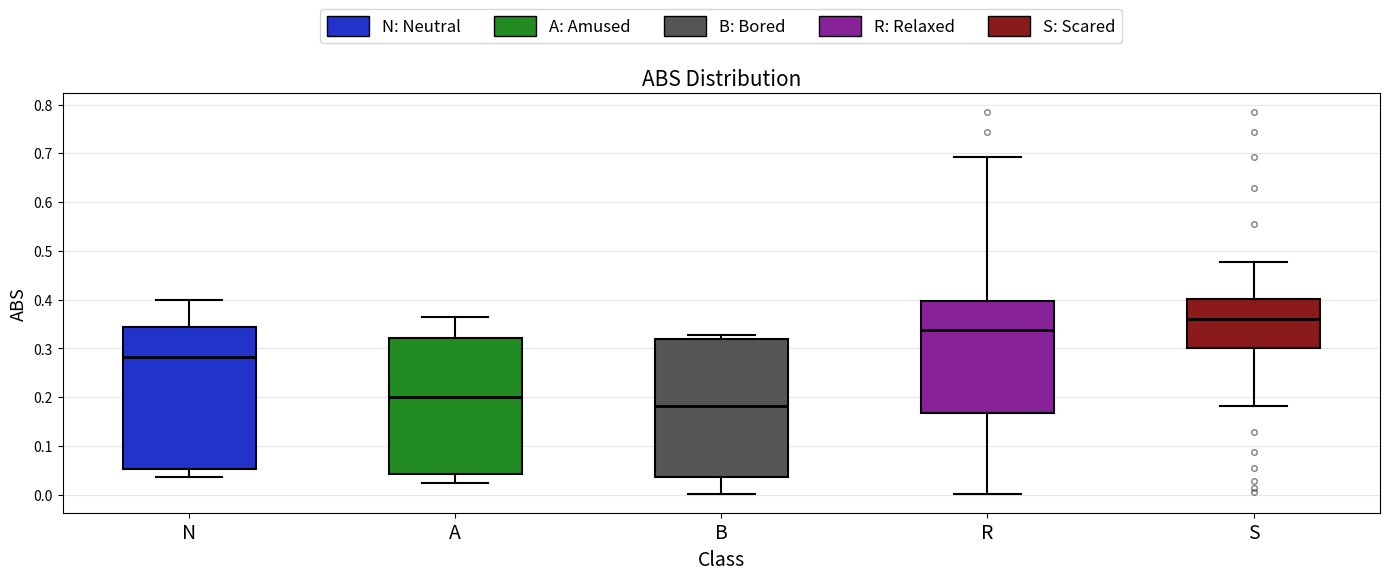

Where is the upper edge of the box for N on the y-axis? The values are not printed on the chart, so give them approximately, as read against the axis.

0.34